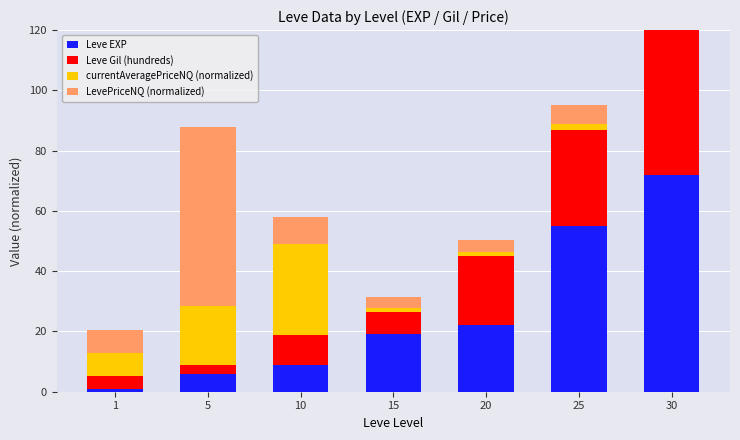

What is the value of the LevePriceNQ (normalized) bar at the 4th from the left?

3.7